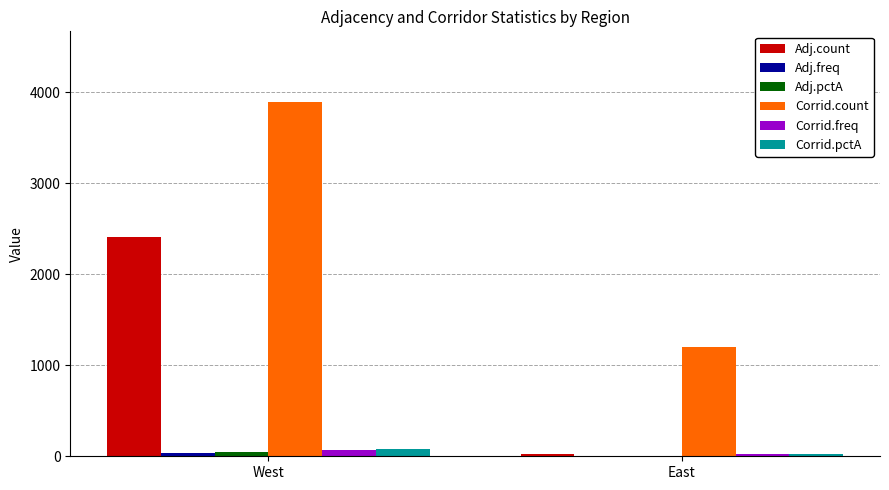

What is the maximum value for Adj.count?

2412.0